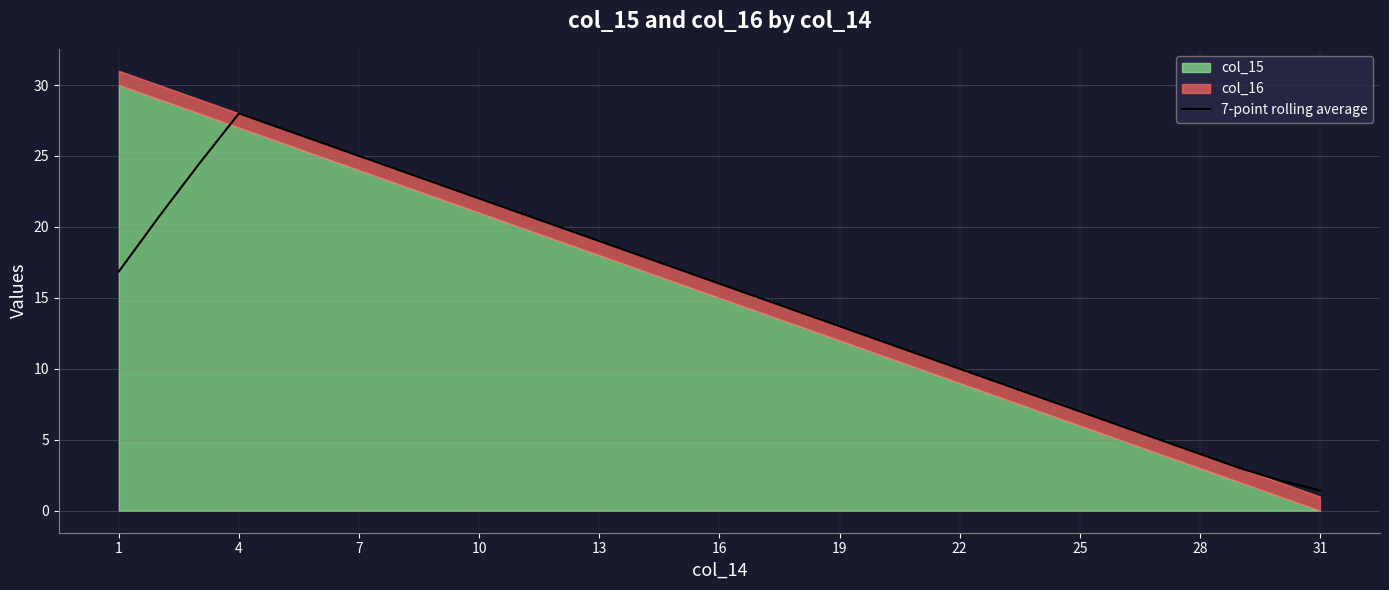

The 7-point rolling average series shows 11.0 at 25. True or false?

False